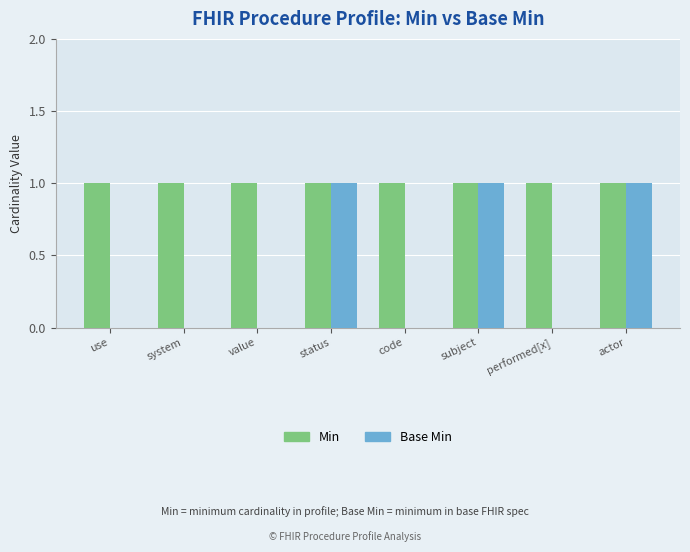

The value of Min at performed[x] is 1. True or false?

True